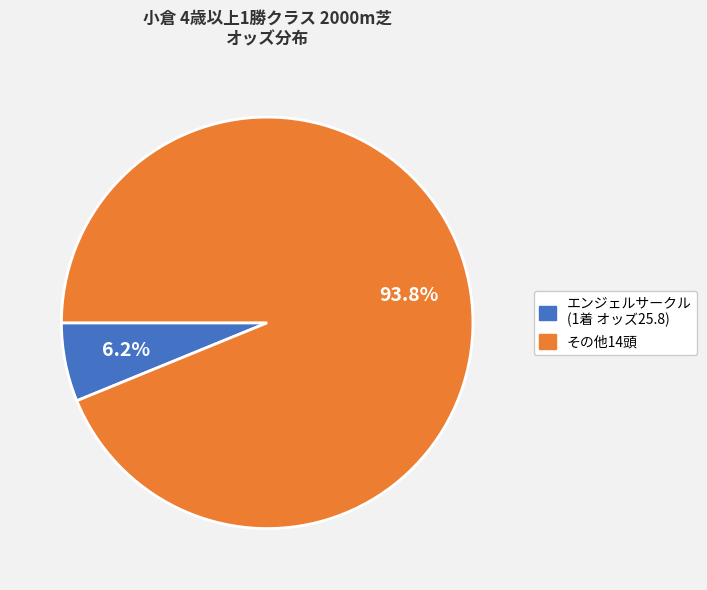

Is there a majority slice in this chart?

Yes